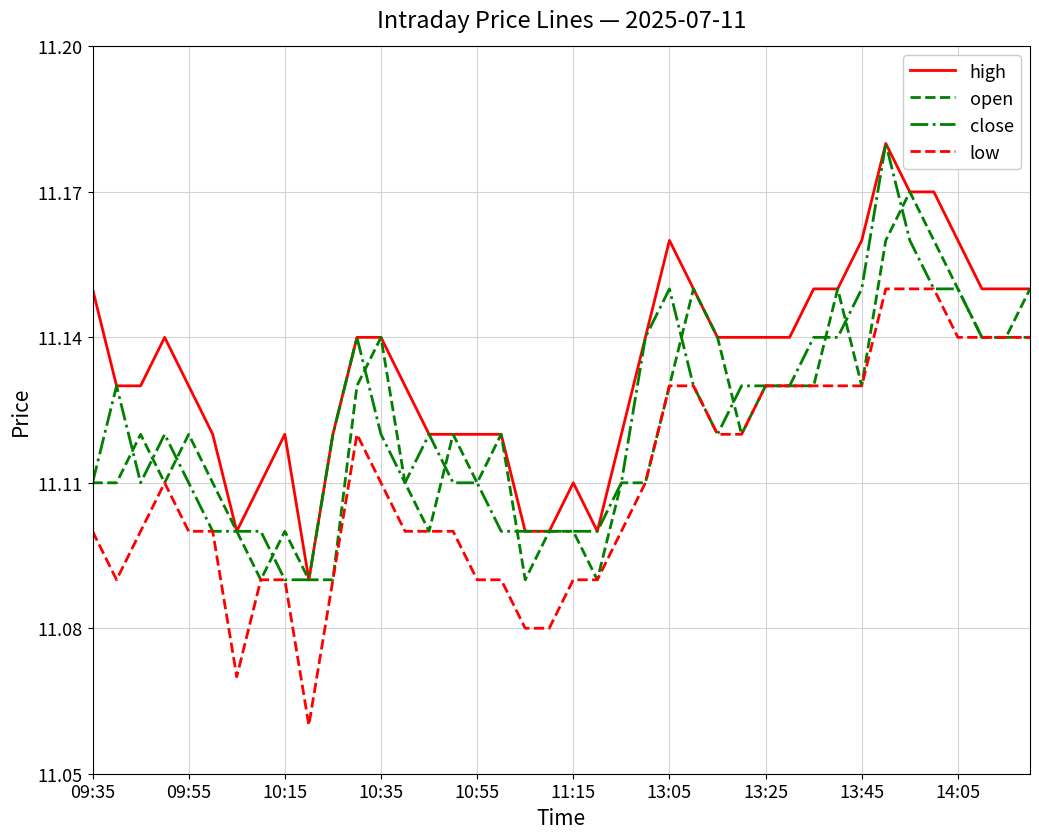

Which series has the largest total across all categories?

high